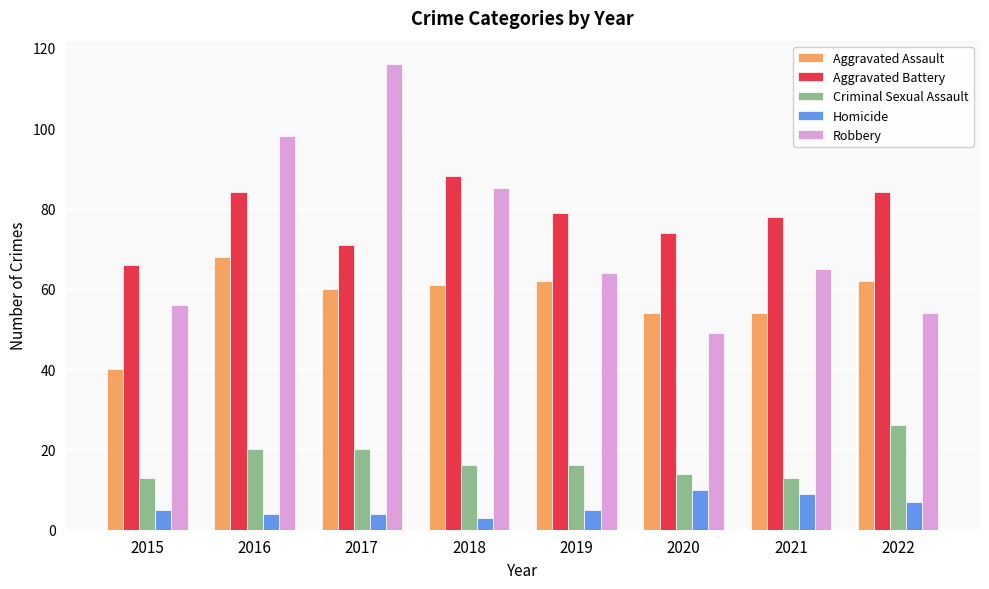

What is the value of the Criminal Sexual Assault bar at the 2nd from the left?

20